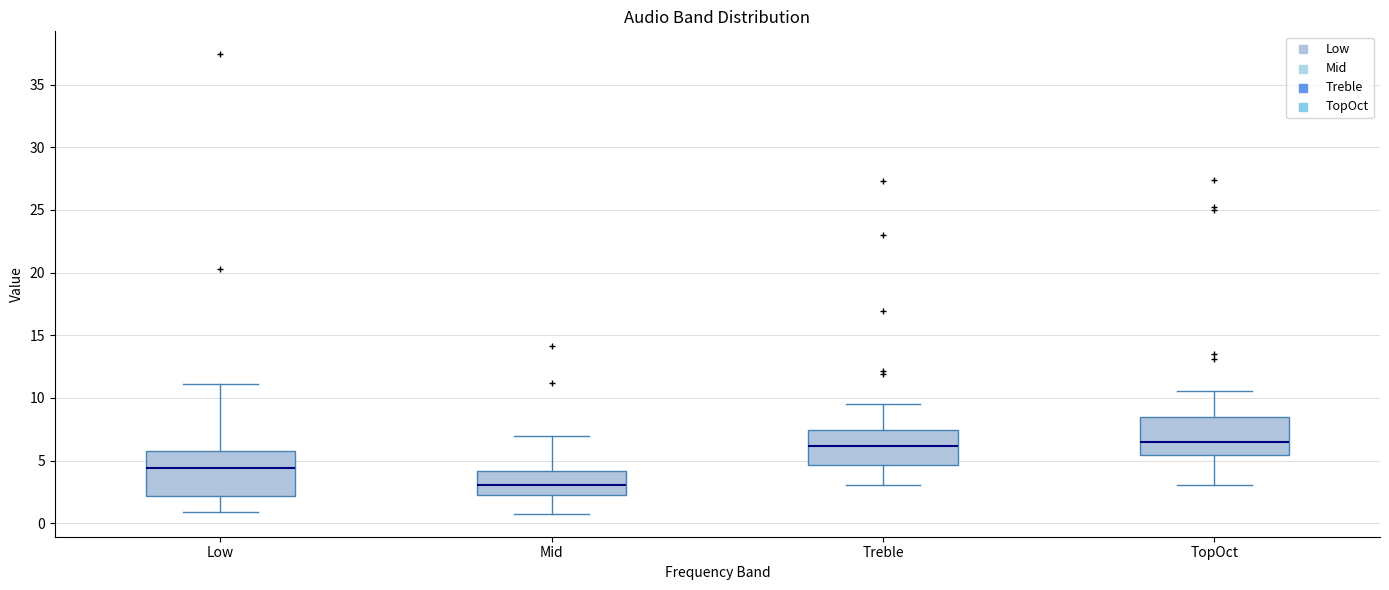

Where does the lower whisker of the box for Low end on the y-axis? The values are not printed on the chart, so give them approximately, as read against the axis.

1.0